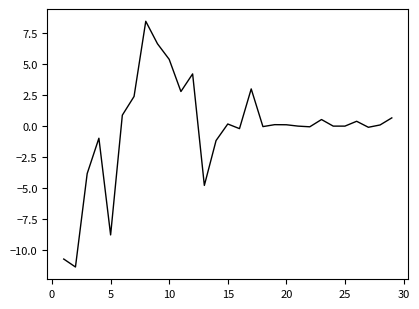

Count the number of data series in this chart.

1